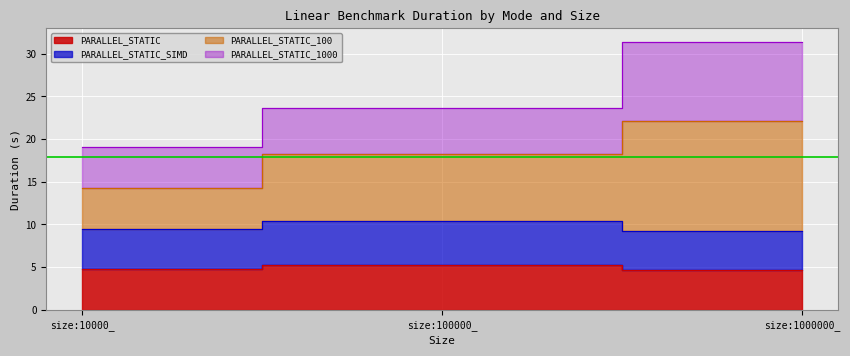

The PARALLEL_STATIC series shows 2.8 at size:1000000_. True or false?

False